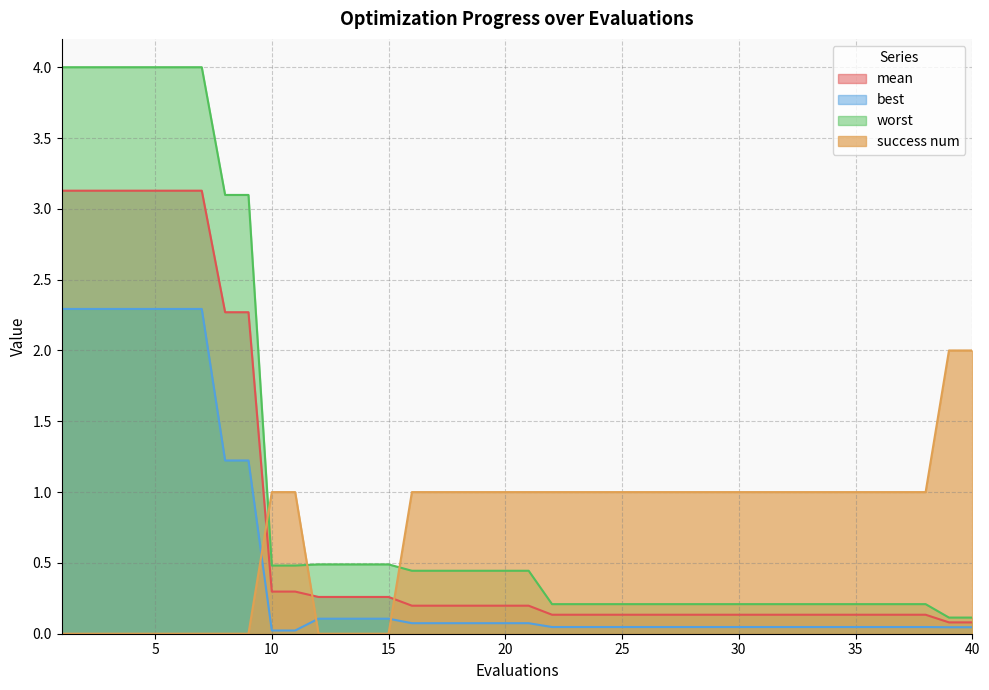

What is the value of the mean point at the 26th from the left?

0.1